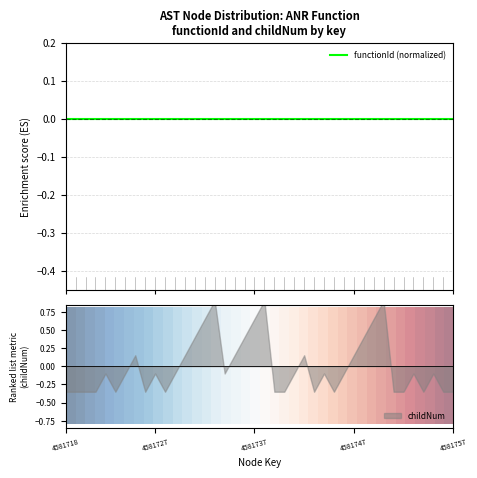

True or false: 0.00 has more than 1 points higher than both neighbors.

False